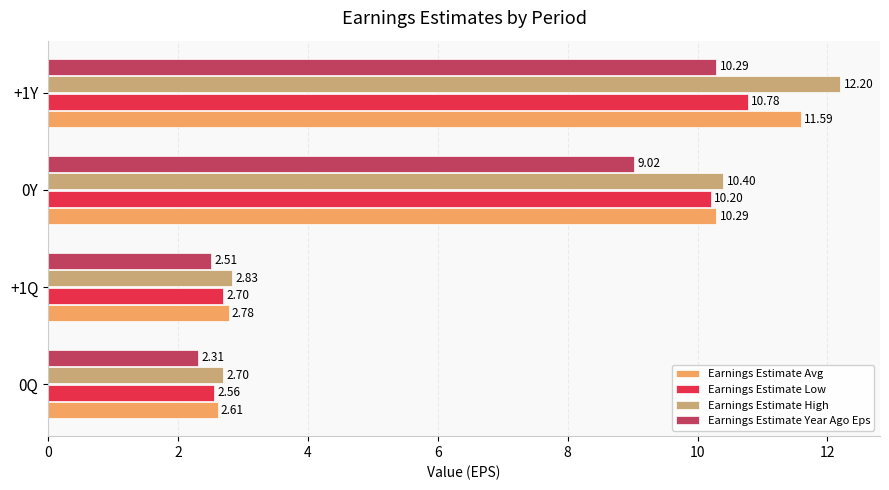

What is the difference between the maximum and minimum values in the Earnings Estimate High series?

9.5